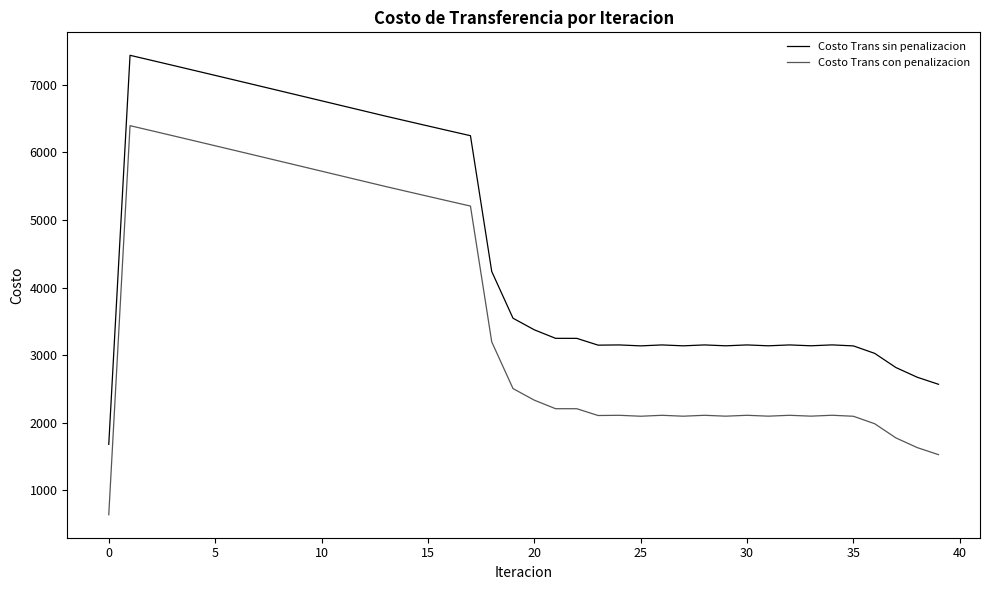

What are all the series names shown in the legend?

Costo Trans sin penalizacion, Costo Trans con penalizacion